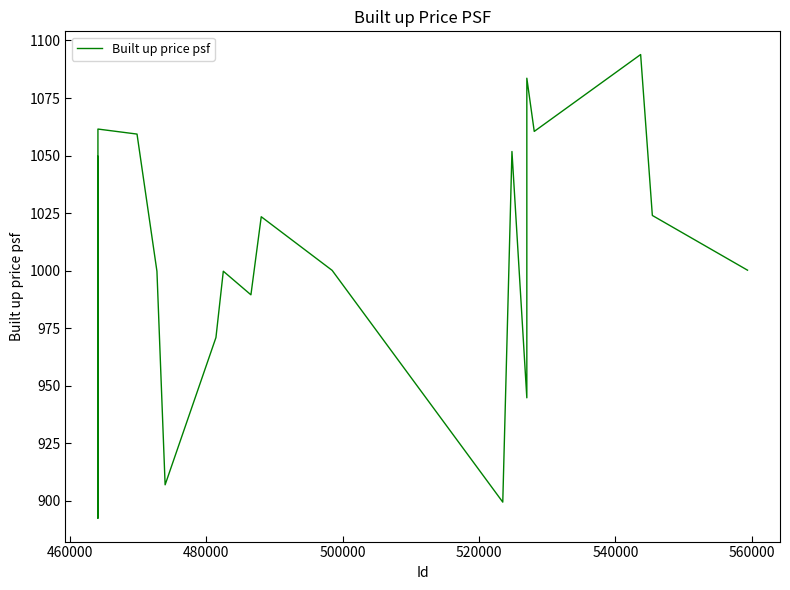

What is the greatest value displayed?

1093.9